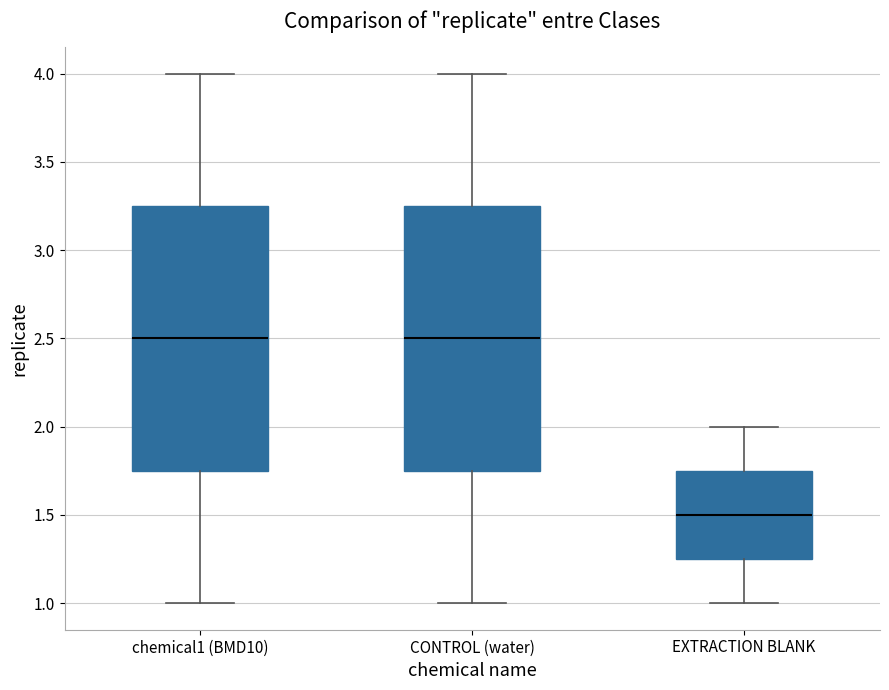

Reading left to right, read every box against the y-axis: the position of its median line, the range the box covers, and the ends of its whiskers. The values are not printed on the chart, so give them approximately, as read against the axis.

chemical1 (BMD10): median 2.50, box 1.75 to 3.25, whiskers 1.00 to 4.00
CONTROL (water): median 2.50, box 1.75 to 3.25, whiskers 1.00 to 4.00
EXTRACTION BLANK: median 1.50, box 1.25 to 1.75, whiskers 1.00 to 2.00